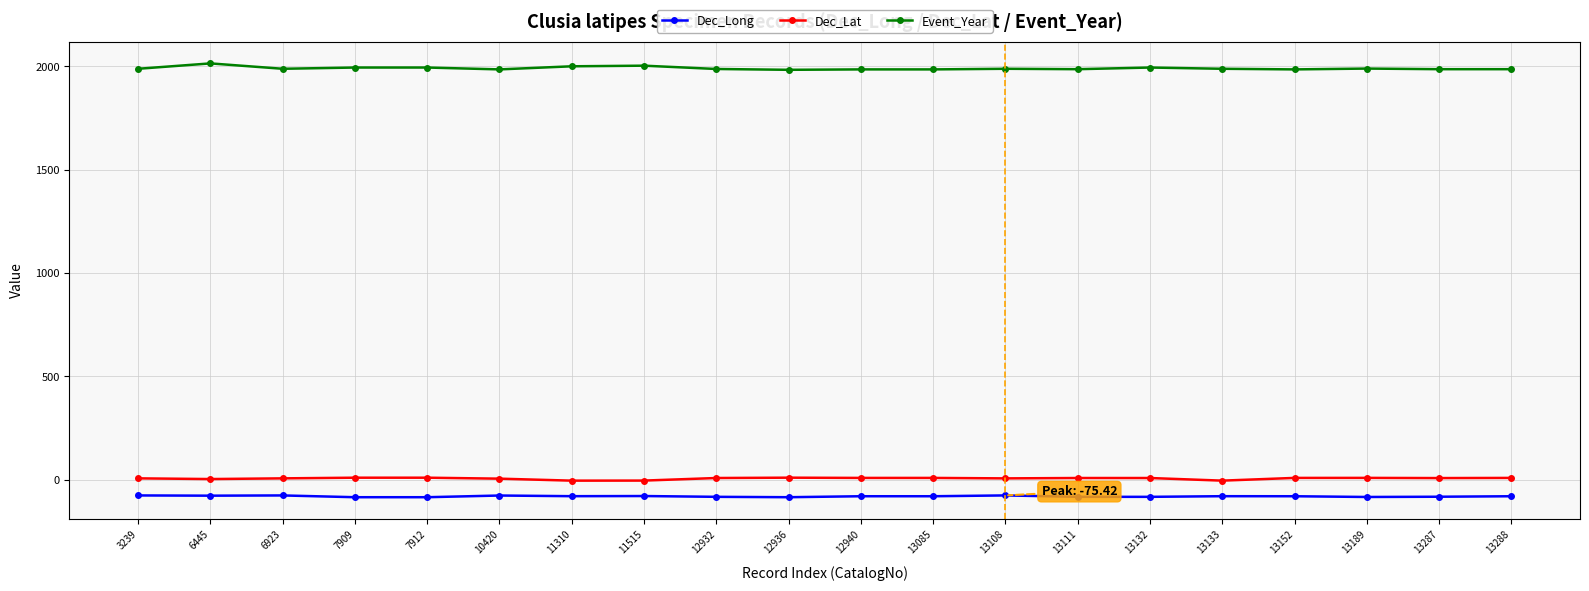

What is the value of the Dec_Long point at the 18th from the left?

-83.0